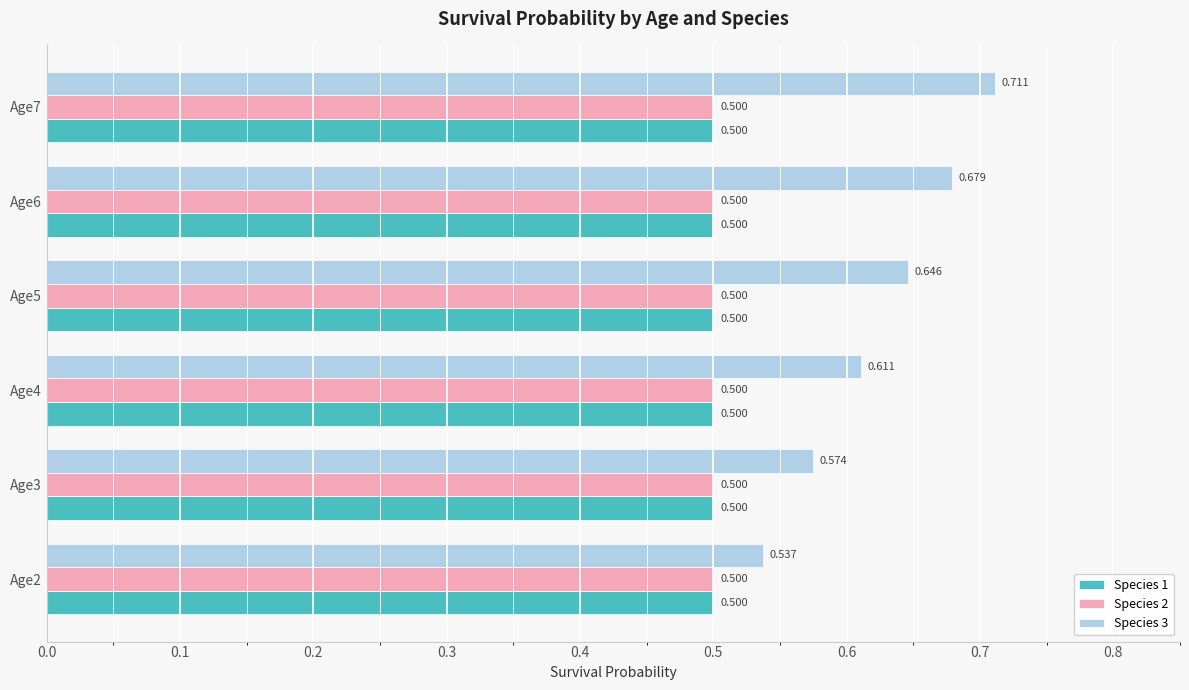

What are all the series names shown in the legend?

Species 1, Species 2, Species 3